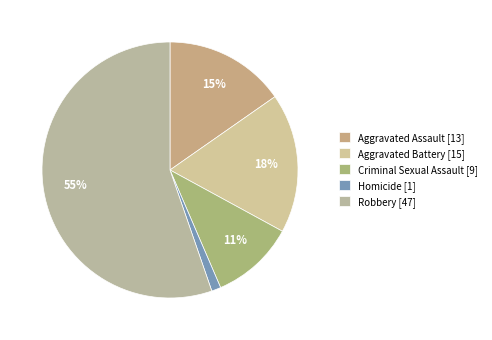

Which has a higher value, Robbery or Homicide?

Robbery